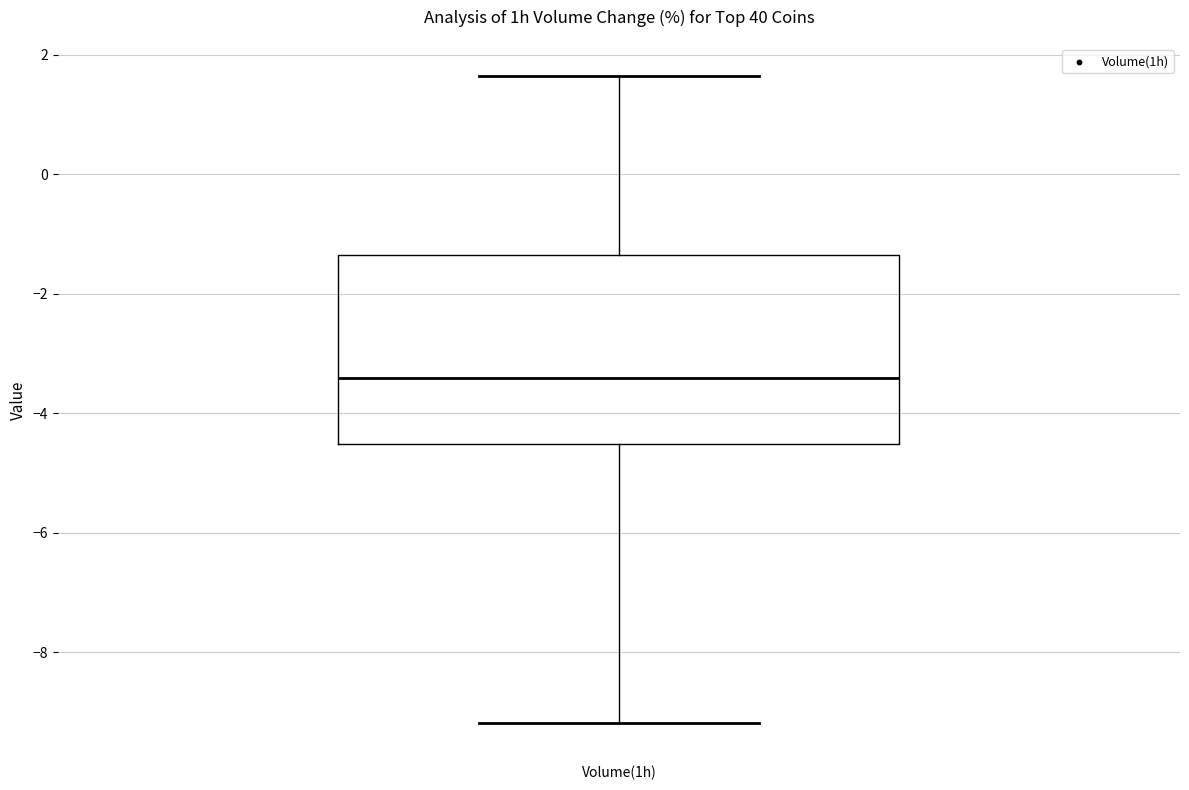

Read this box plot against the y-axis: the position of the median line, the range covered by the box, and the ends of both whiskers. The values are not printed on the chart, so give them approximately, as read against the axis.

median -3.4, box -4.6 to -1.4, whiskers -9.2 to 1.6